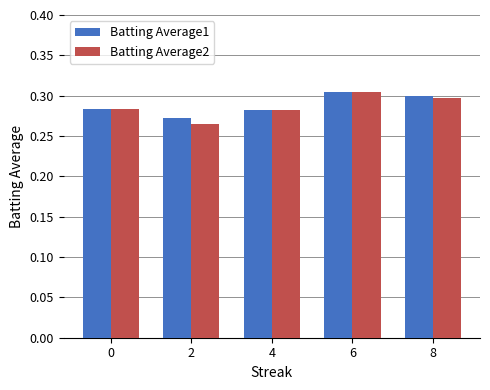

The value of Batting Average2 at 6 is 0.5. True or false?

False